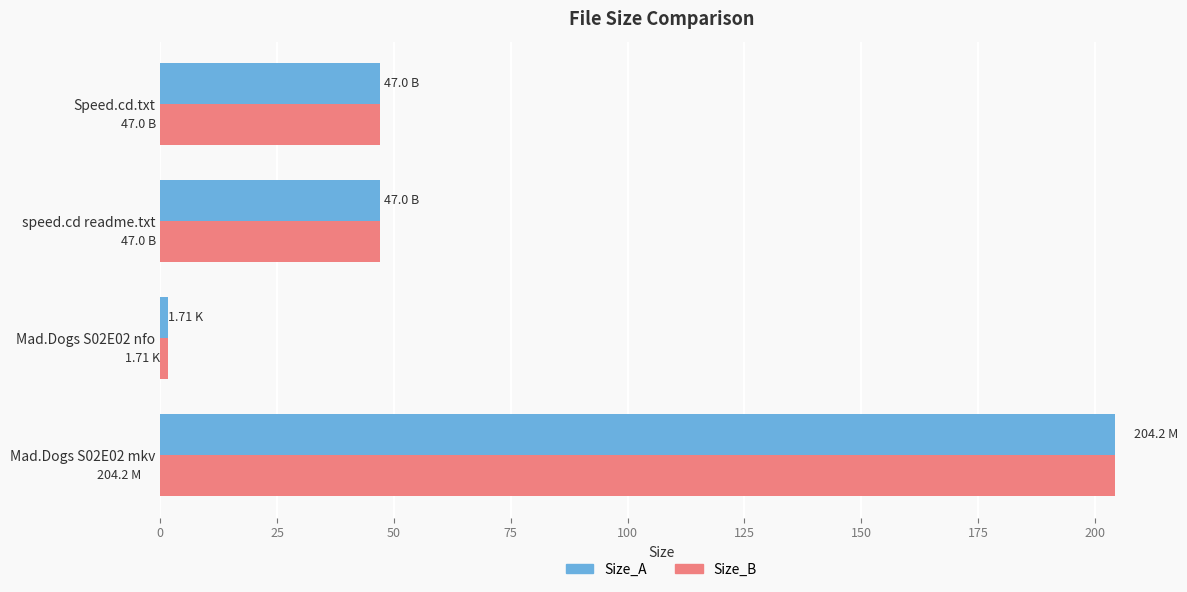

At which category is the sum across all series the highest?

Mad.Dogs S02E02 mkv